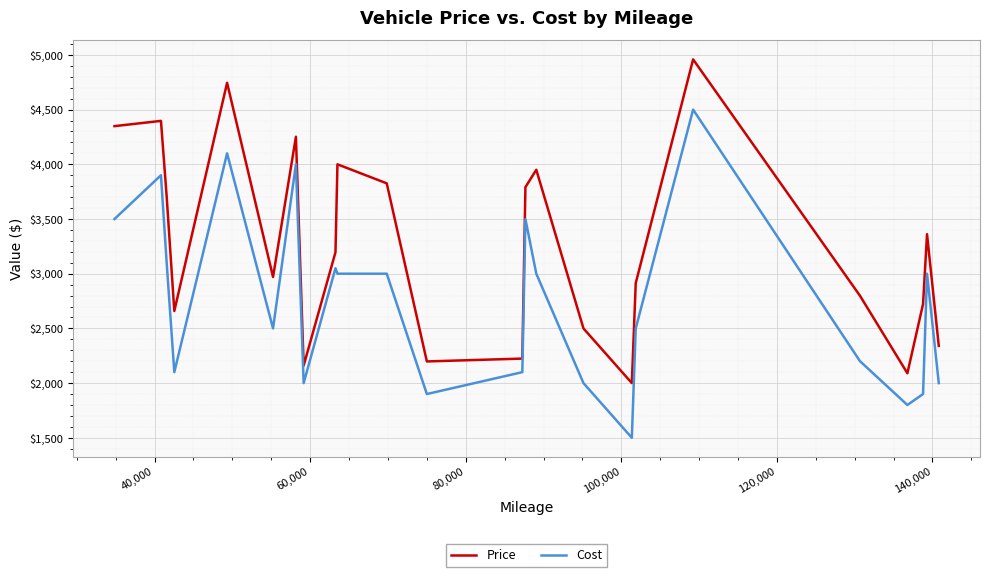

Reading right to left, what are all the values shown in this chart?

Price: 2340	3361	2723	2090	2798	4959	2914	2000	2500	3950	3791	2224	2198	3826	4000	3196	2160	4252	2970	4745	2659	3706	4397	4349
Cost: 2000	3000	1900	1800	2200	4500	2500	1500	2000	3000	3500	2100	1900	3000	3000	3050	2000	4000	2500	4100	2100	3100	3900	3500